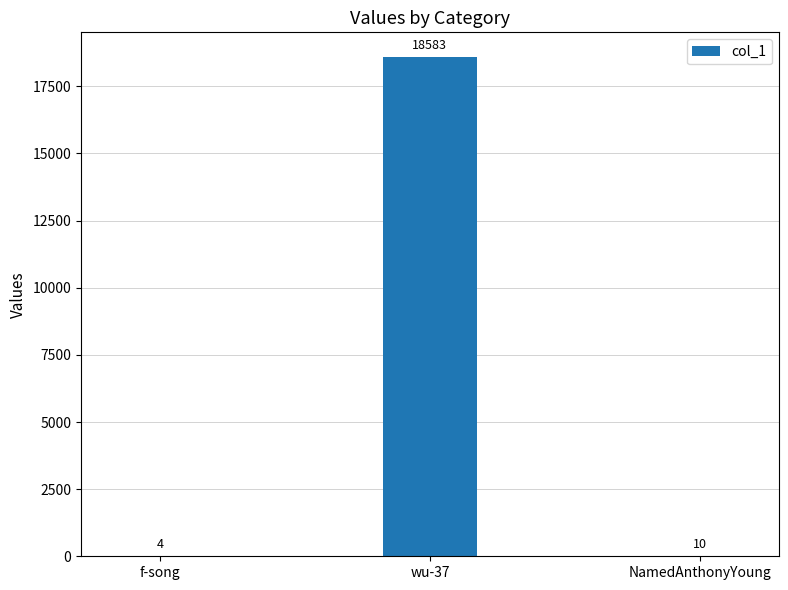

How many data points does each series have?

3